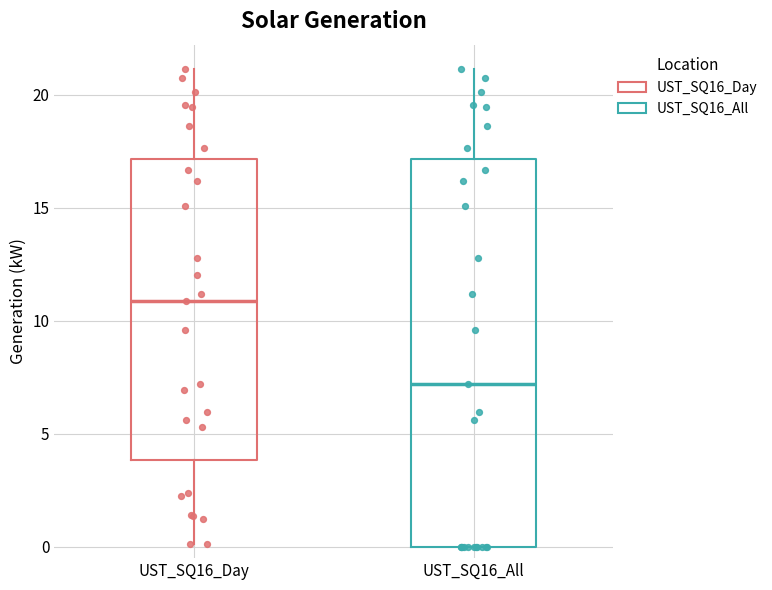

Reading left to right, transcribe this box plot: for each box, give where its median line is, the range the box spans, and where its two whiskers end, as read against the y-axis. The values are not printed on the chart, so give them approximately, as read against the axis.

UST_SQ16_Day: median 11, box 4 to 17, whiskers 0 to 21
UST_SQ16_All: median 7, box 0 to 17, whiskers 0 to 21